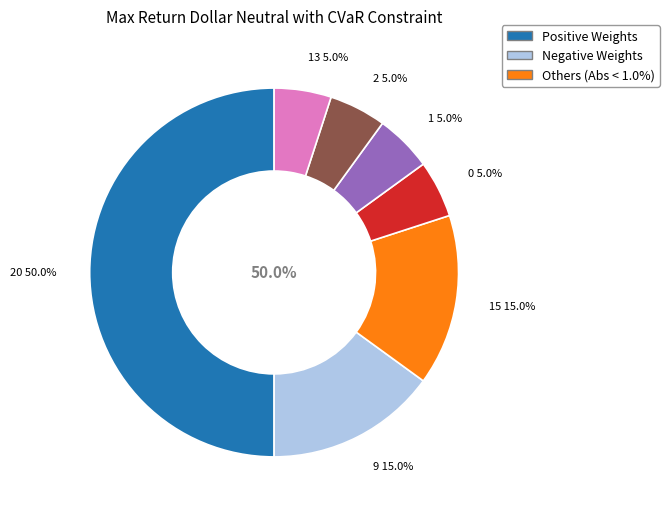

How many segments does this pie chart have?

4